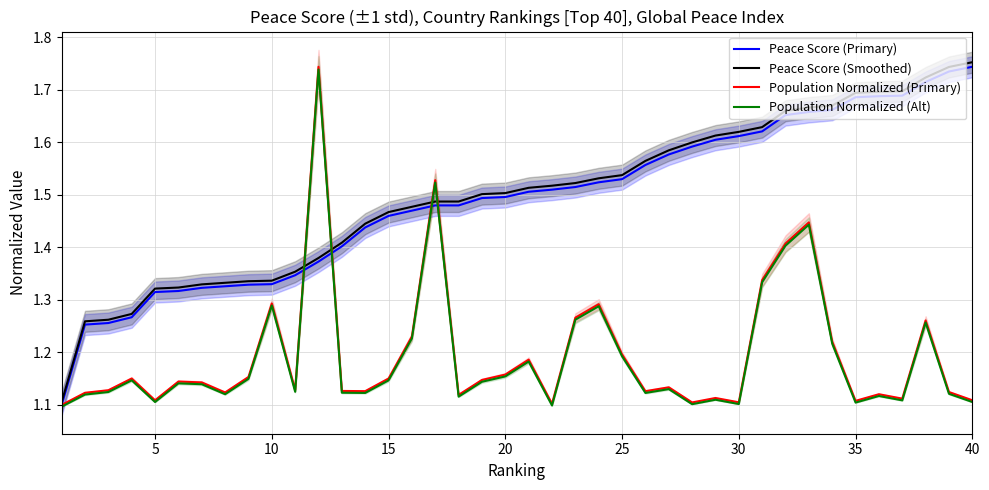

Which series ends up on top after the final intersection of Population Normalized (Alt) and Peace Score (Smoothed)?

Peace Score (Smoothed)